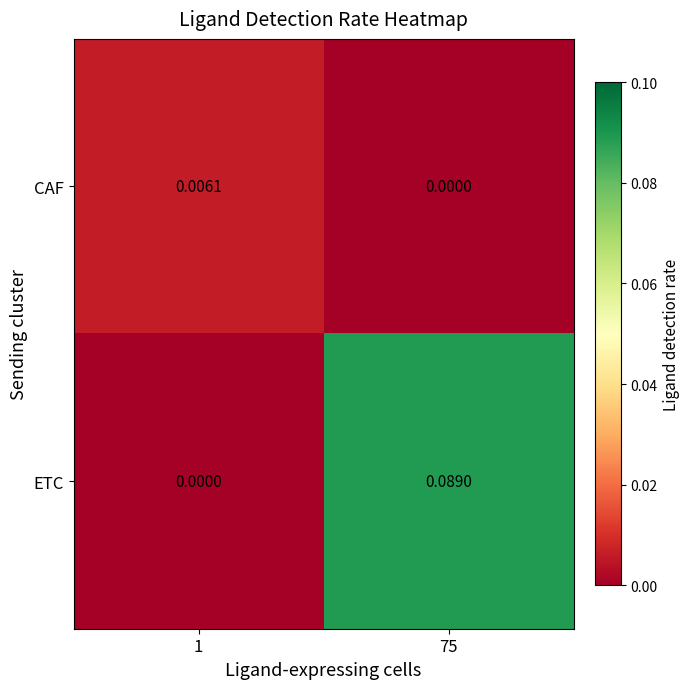

How many distinct data groups are displayed?

2